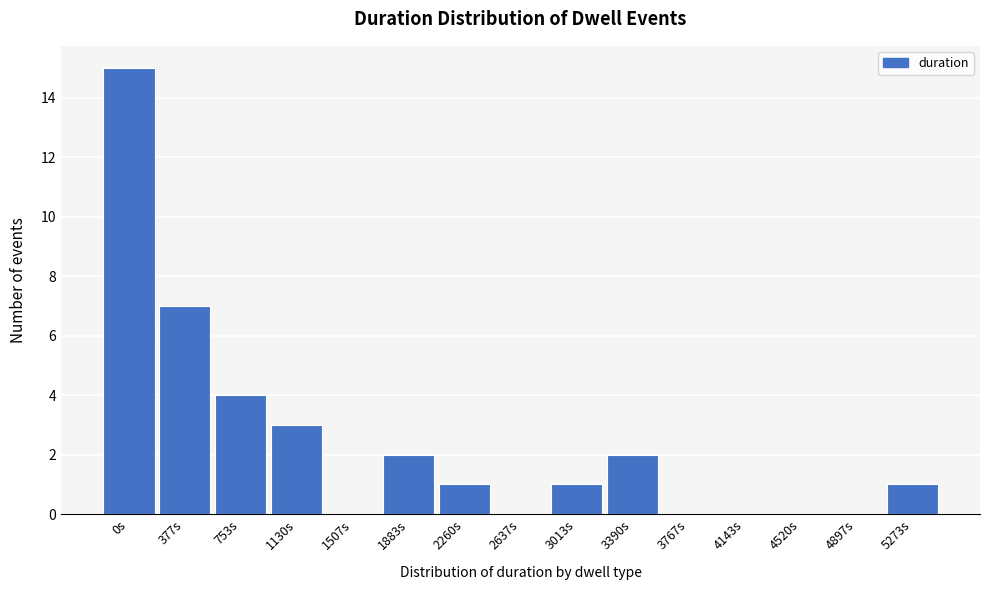

Reading right to left, extract all data points from this chart.

5273s=1	4897s=0	4520s=0	4143s=0	3767s=0	3390s=2	3013s=1	2637s=0	2260s=1	1883s=2	1507s=0	1130s=3	753s=4	377s=7	0s=15